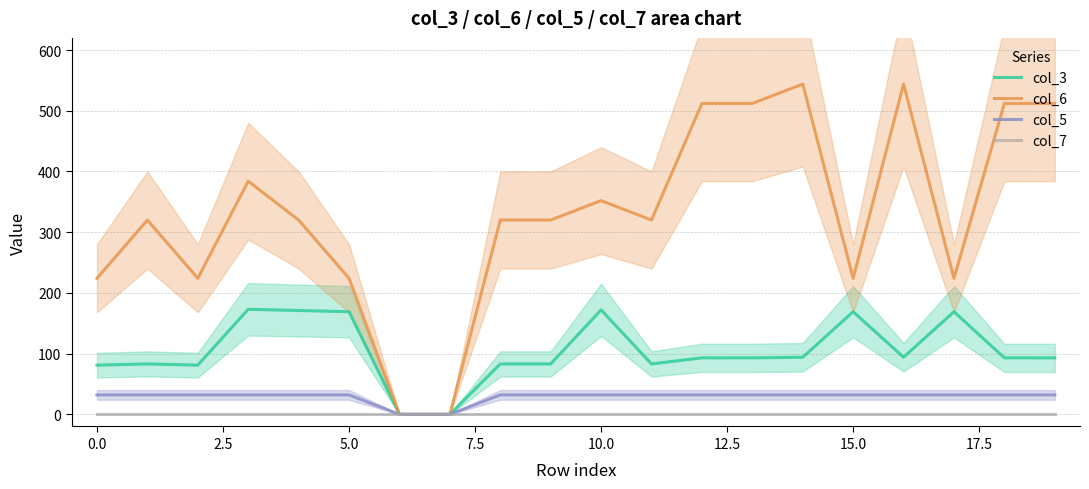

Which series has the largest range (max minus min)?

col_6